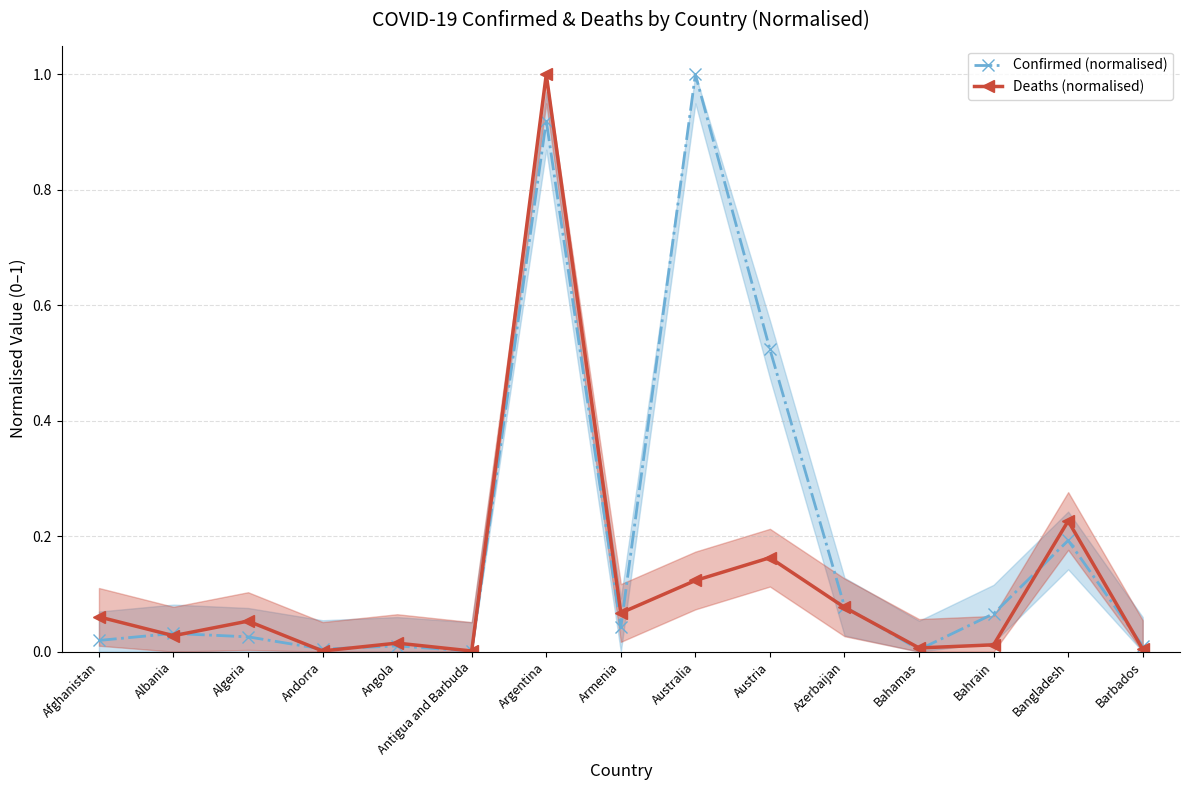

What is the difference between the second highest and second lowest values in the Confirmed (normalised) series?

0.9